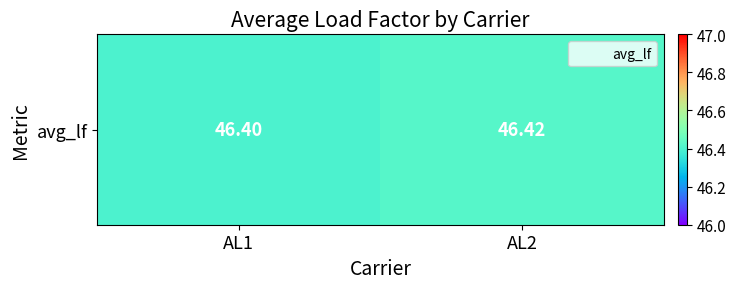

What is the maximum value shown in the chart?

46.4